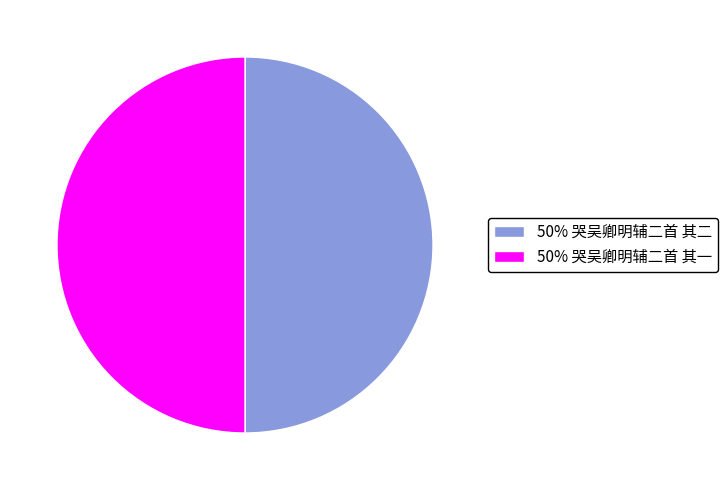

Is it true that 50% 哭吴卿明辅二首 其一 is 36% of the pie?

False